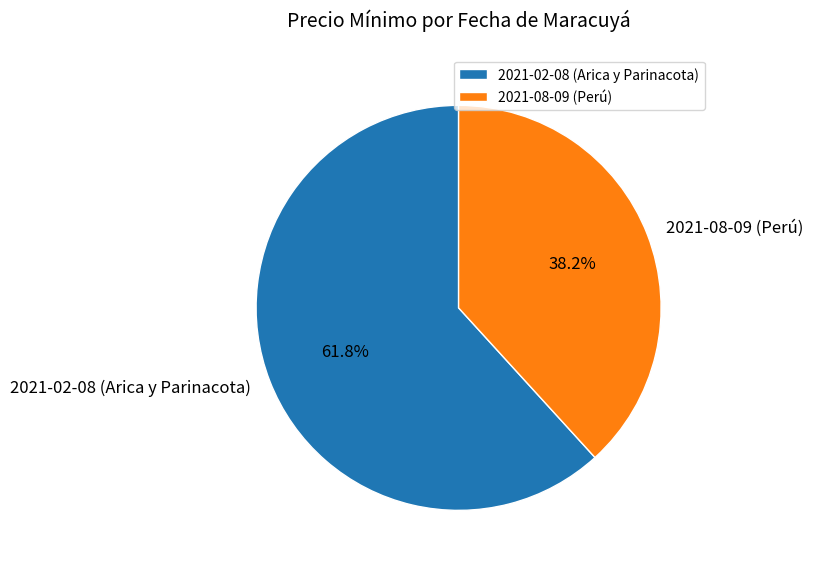

Does 2021-08-09 (Perú) represent more than half of the total?

No